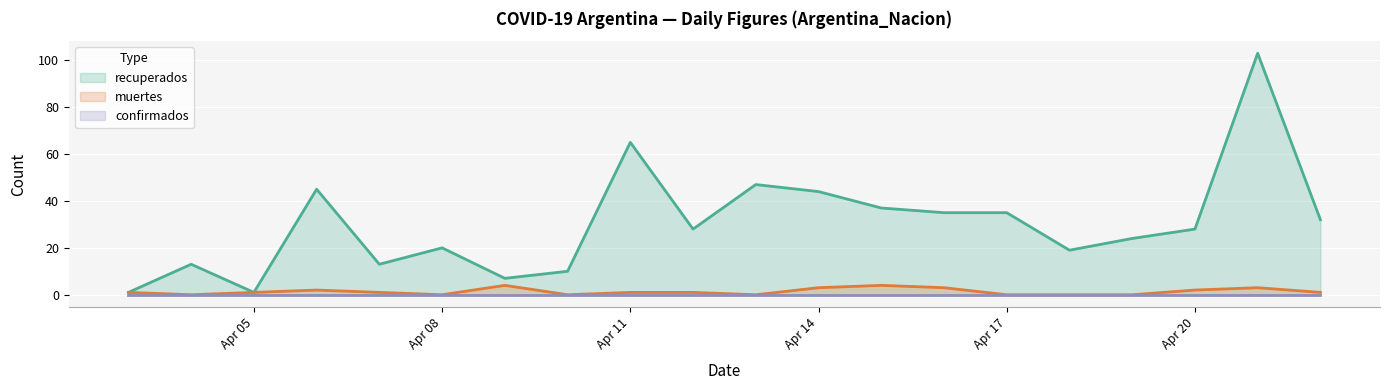

What is the maximum value for muertes?

4